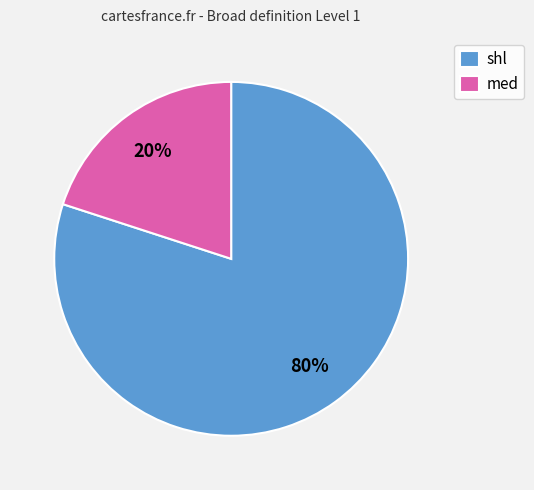

Which category has the smallest portion of the pie?

med